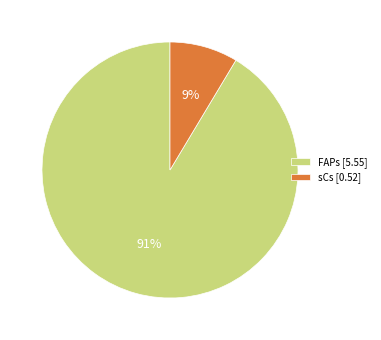

Is there a majority slice in this chart?

Yes